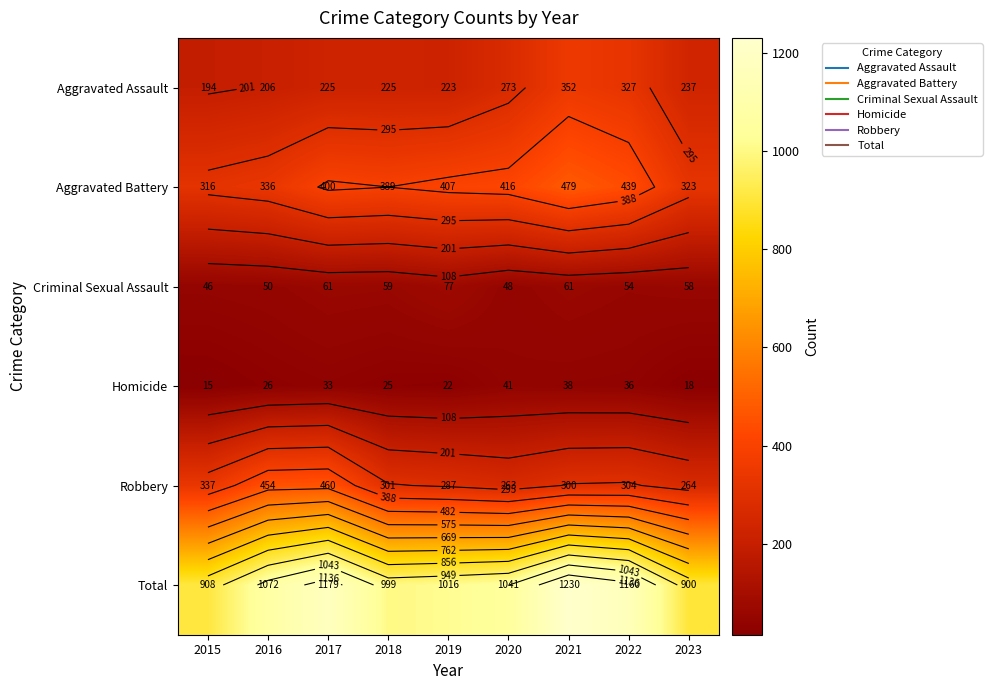

The value of Criminal Sexual Assault at 2016 is 50. True or false?

True